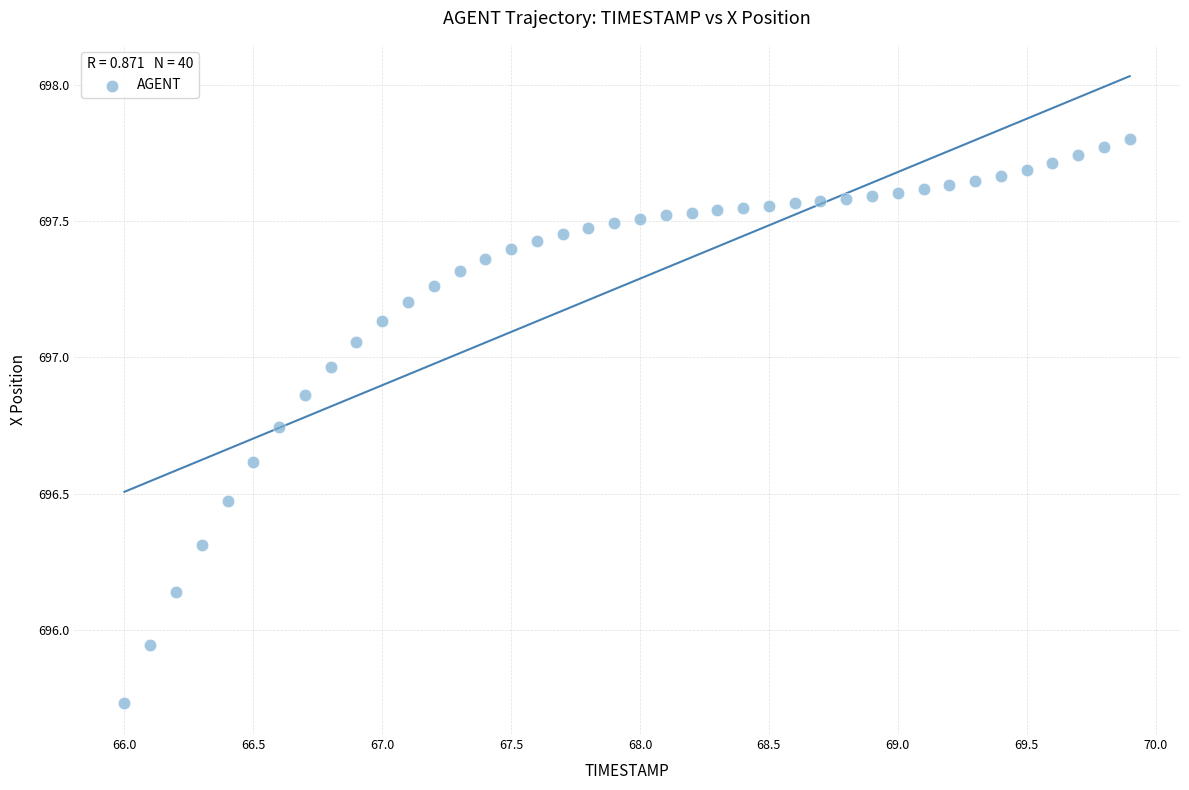

What is the range of X values (max minus min)?

3.9